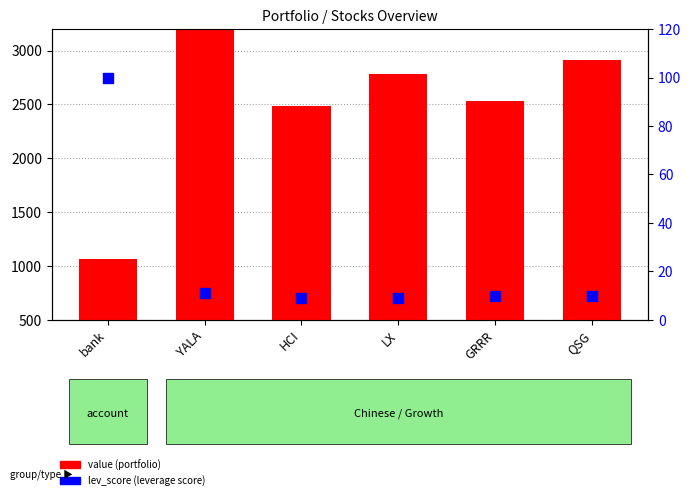

Is the value of lev_score at YALA greater than the value of value at GRRR?

No